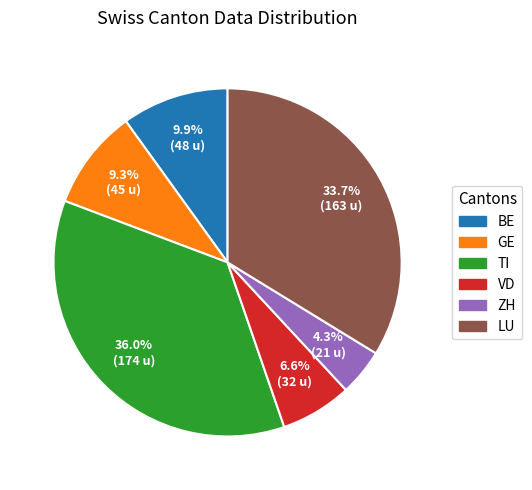

Is there any slice that represents more than half of the pie?

No